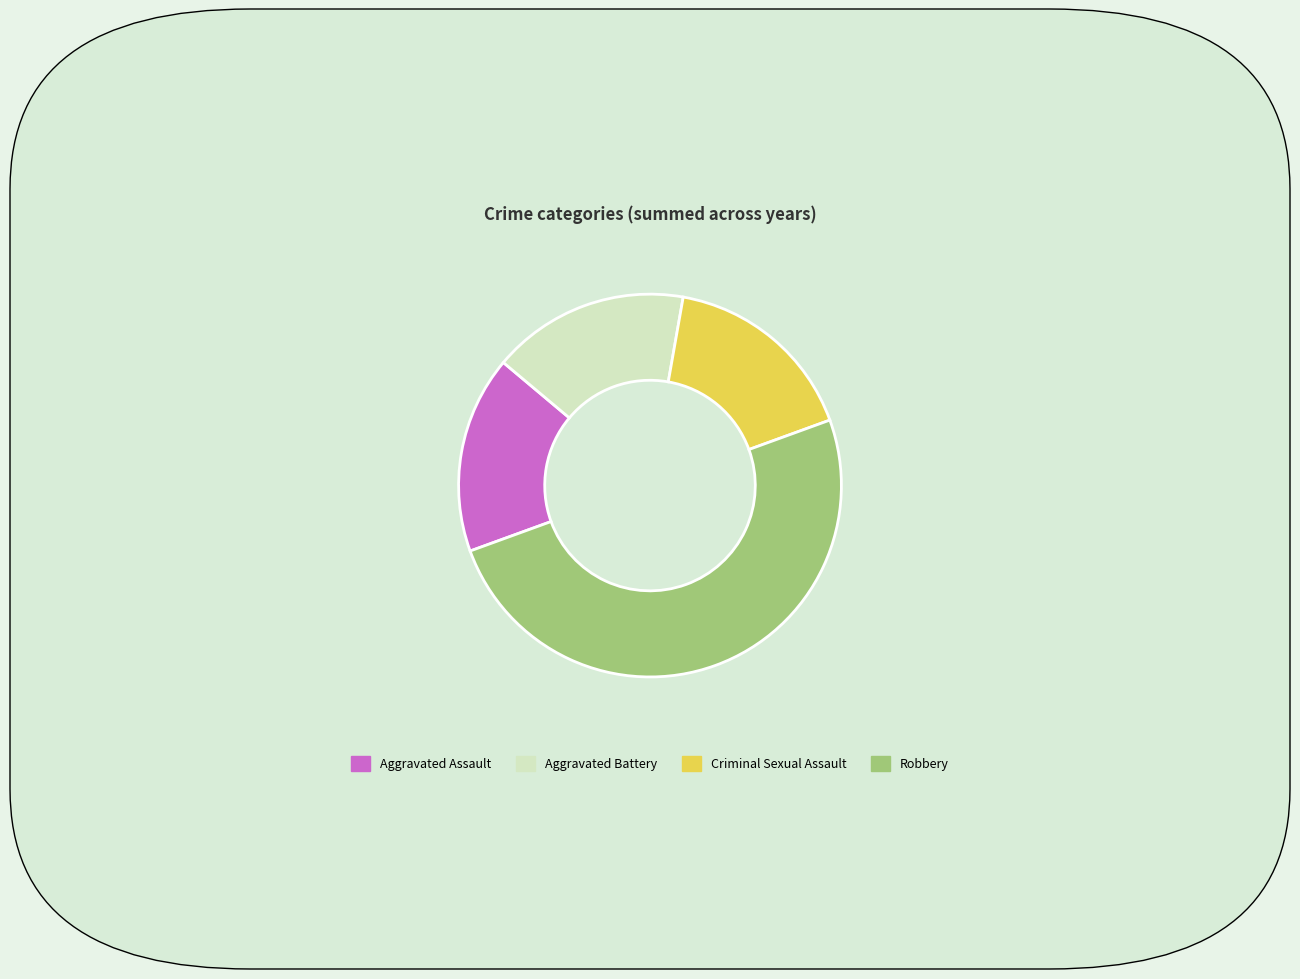

Which slice is the largest?

Robbery